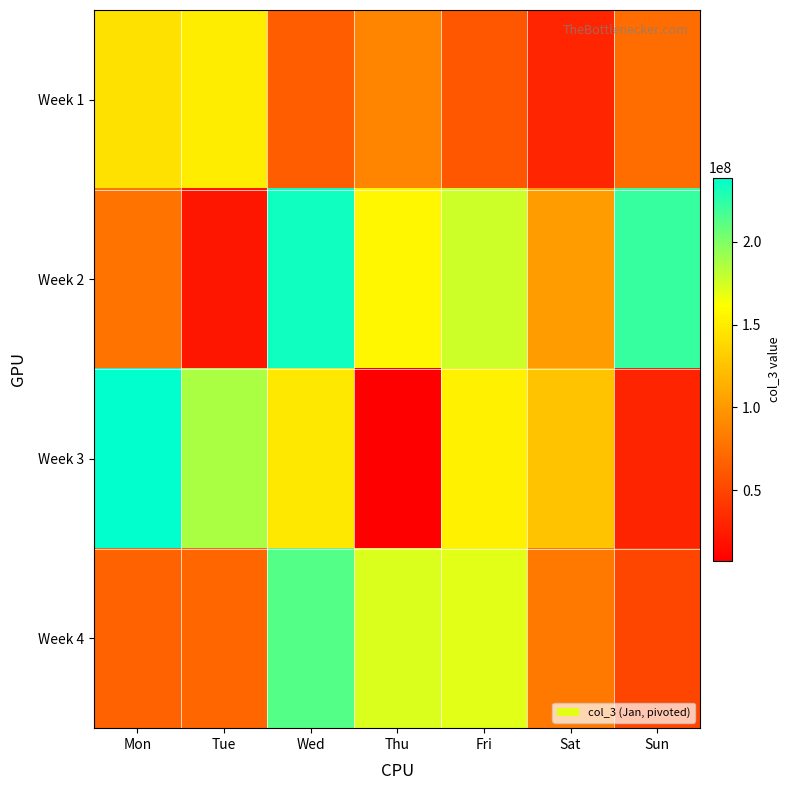

Reading left to right, what are all the values shown in this chart?

Week 1: Mon=143517208	Tue=150862704	Wed=63592064	Thu=87307072	Fri=60335896	Sat=30771760	Sun=74264840
Week 2: Mon=77115656	Tue=21143136	Wed=233566976	Thu=156696704	Fri=176807192	Sat=103089592	Sun=221798248
Week 3: Mon=238923528	Tue=187025720	Wed=148036688	Thu=7422640	Fri=153191208	Sat=125451848	Sun=29293480
Week 4: Mon=67964224	Tue=69068096	Wed=212700760	Thu=172542576	Fri=170391808	Sat=81365016	Sun=50630640